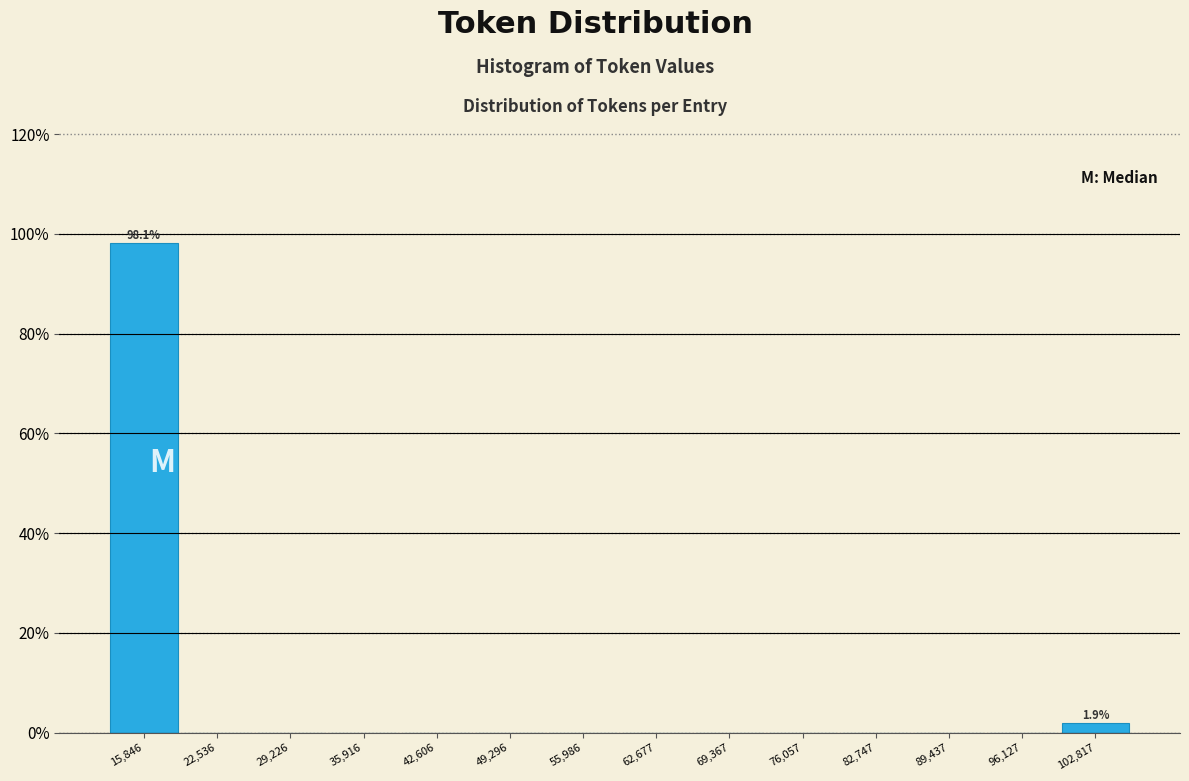

Which range on the x-axis has the tallest bar?

13000 to 19000